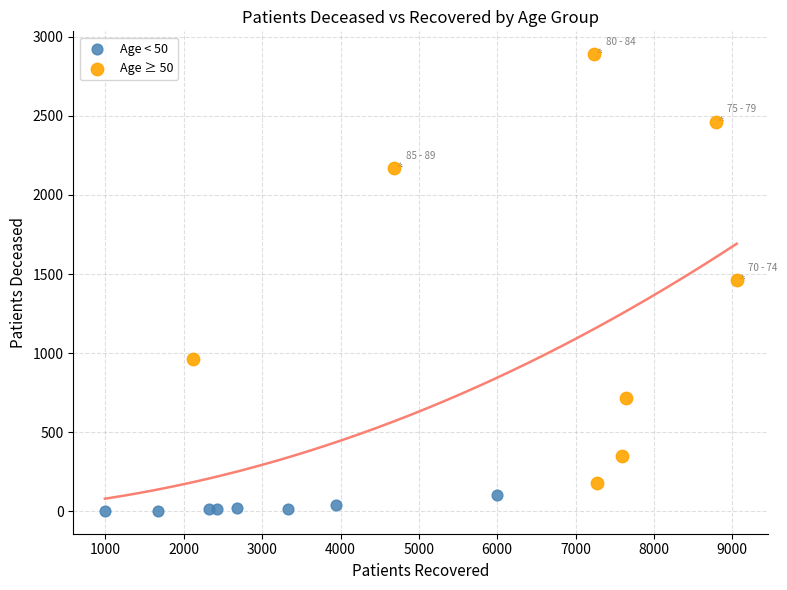

Which series has the widest spread of Y values?

Age ≥ 50